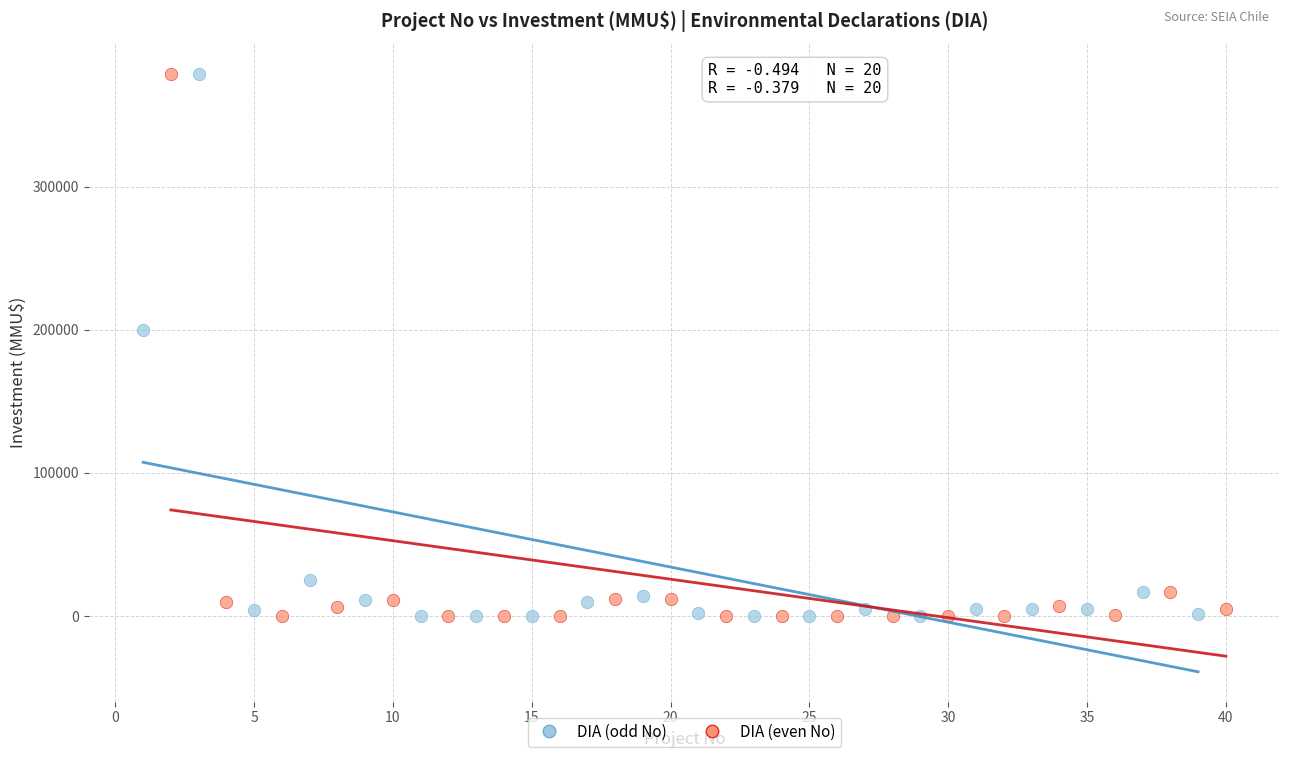

What are all the series names shown in the legend?

DIA (odd No), DIA (even No)